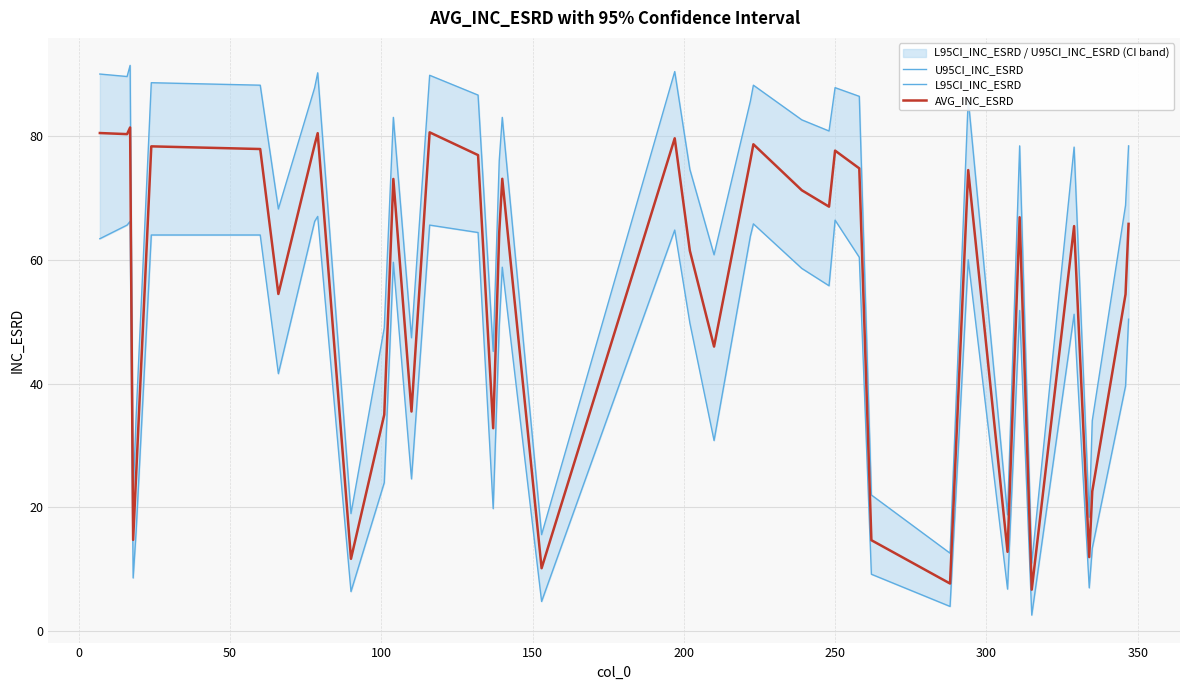

True or false: L95CI_INC_ESRD and U95CI_INC_ESRD intersect in this chart.

False